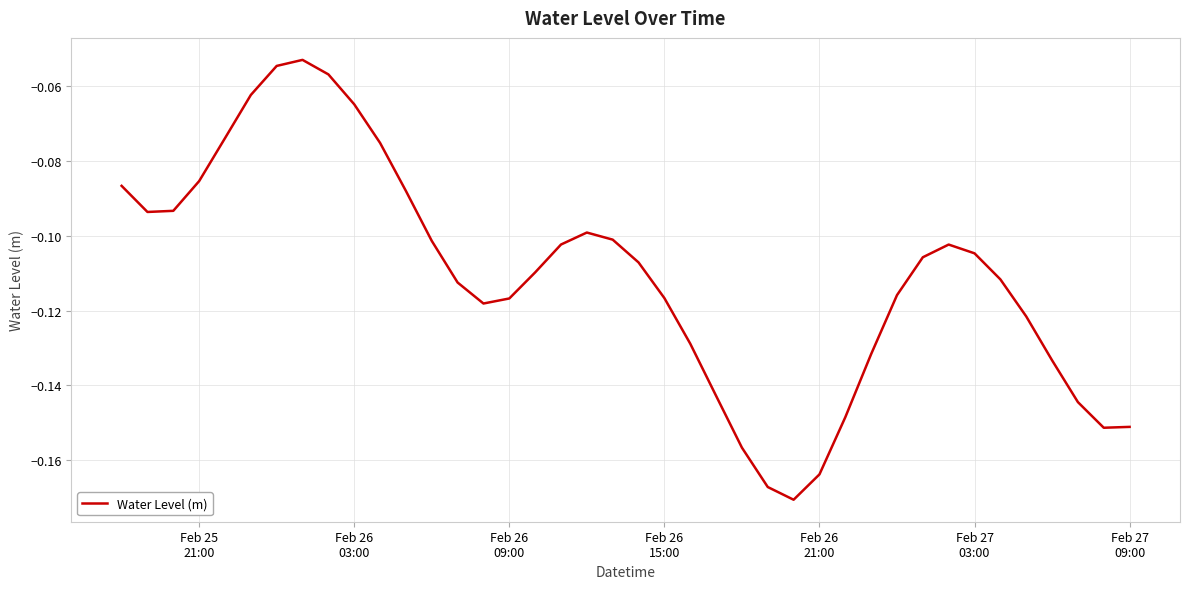

What is the greatest value displayed?

-0.1